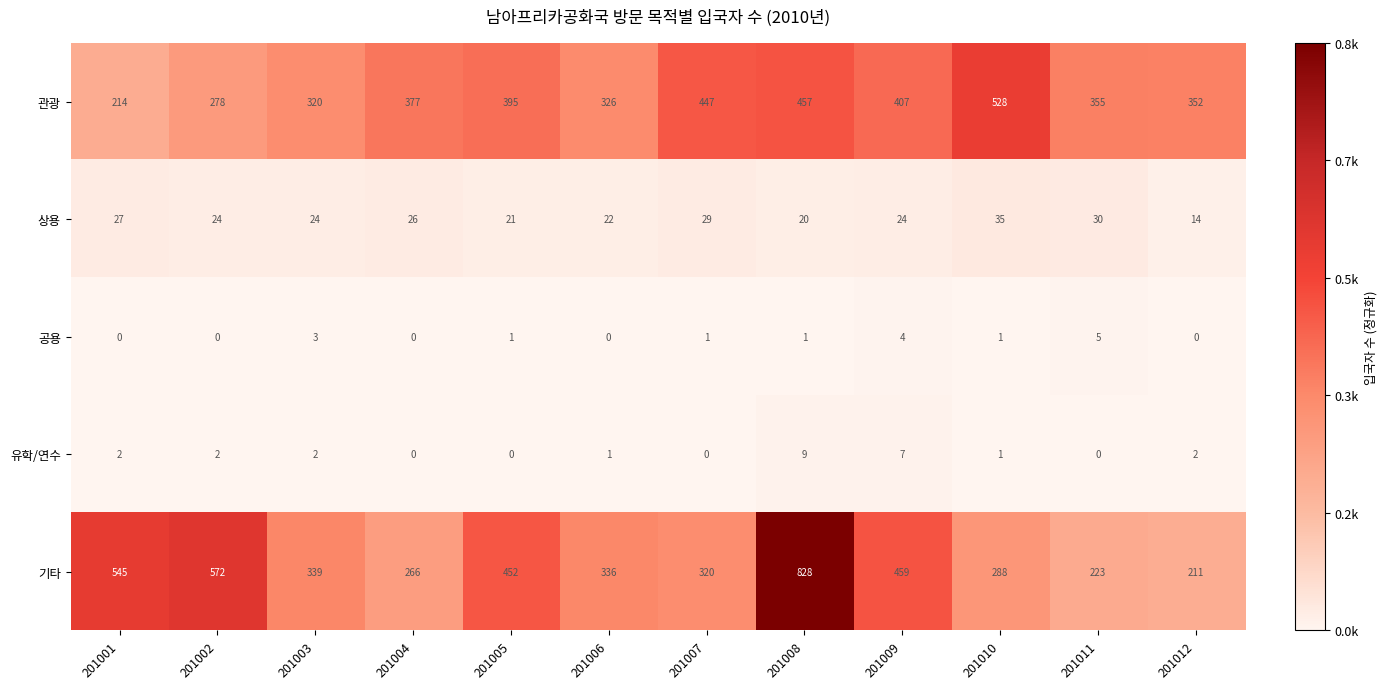

Where is 기타 nearest to the value 519?

201001